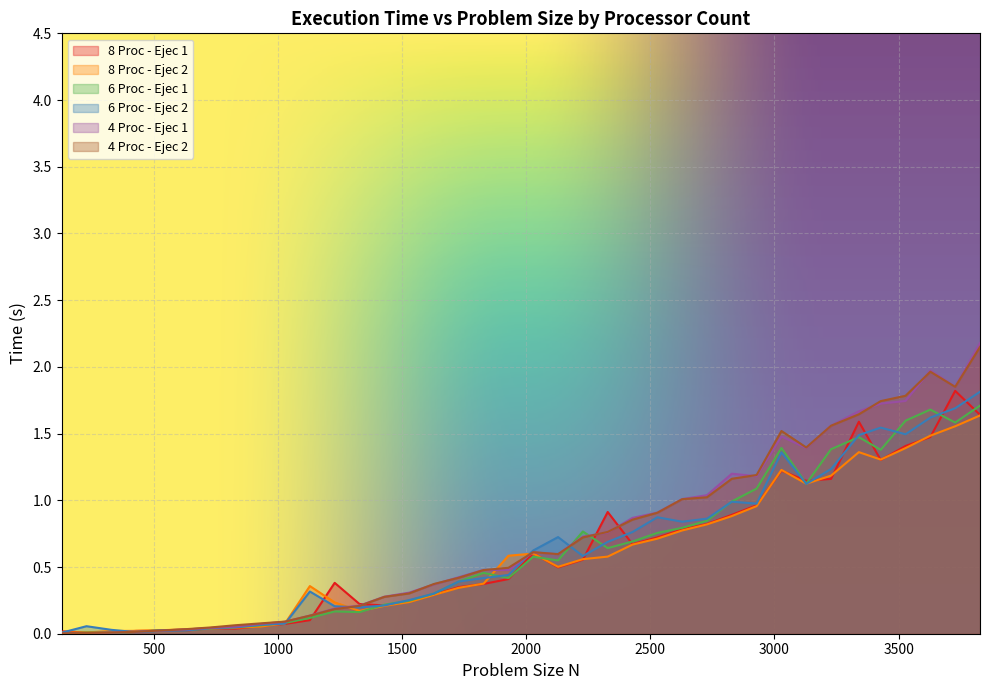

Is it true that 4 Proc - Ejec 1 equals 1.0 at 2728?

True